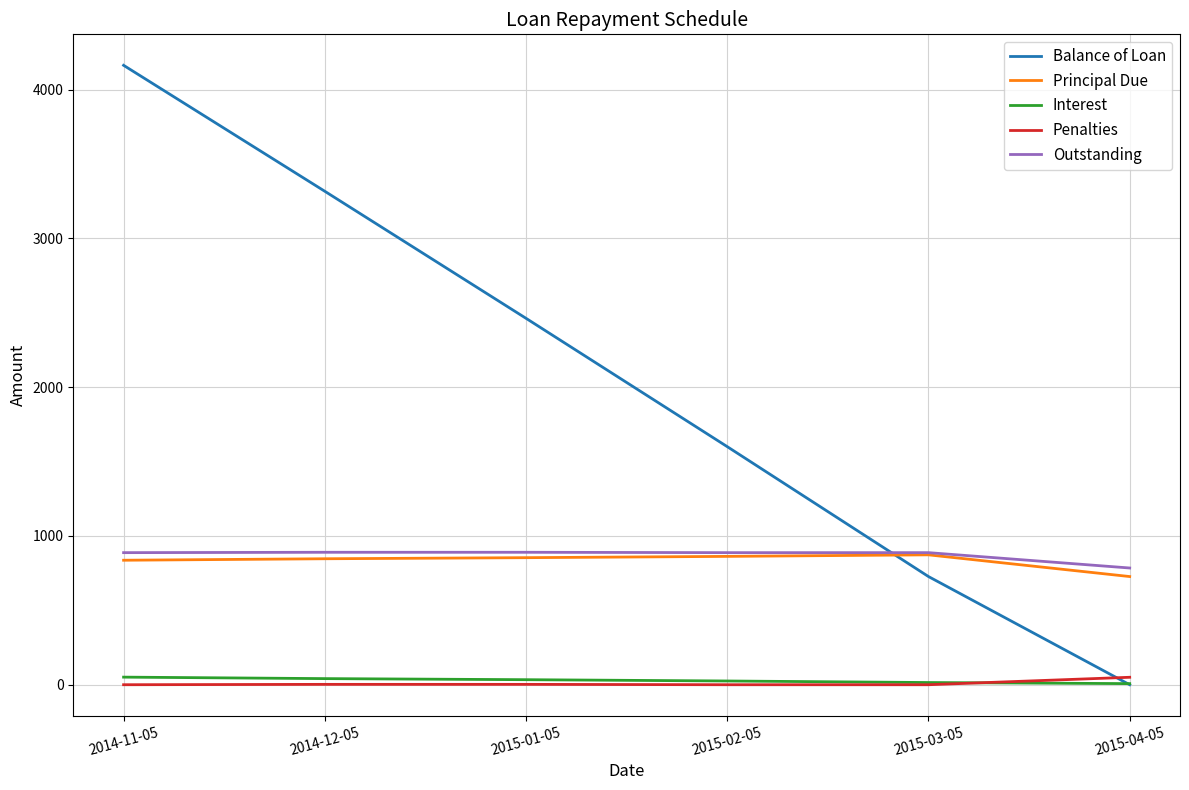

Which category has the highest value in the Balance of Loan series?

2014-11-05